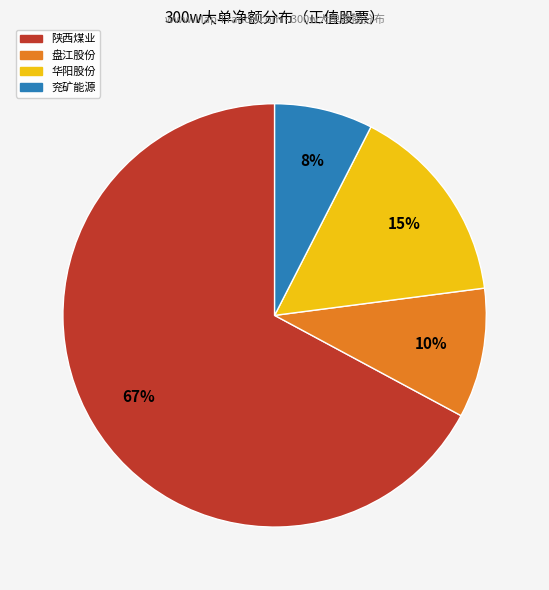

Which has a higher value, 盘江股份 or 兖矿能源?

盘江股份